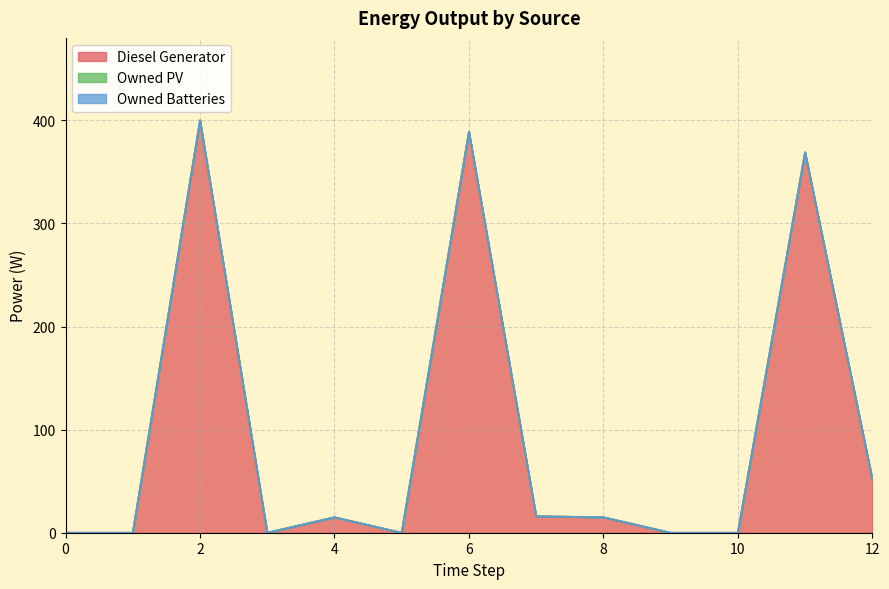

Reading left to right, extract all data points from this chart.

Diesel Generator: 0	0	400	0	15	0	389	16	15	0	0	369	52
Owned PV: 0	0	0	0	0	0	0	0	0	0	0	0	0
Owned Batteries: 0	0	0	0	0	0	0	0	0	0	0	0	0